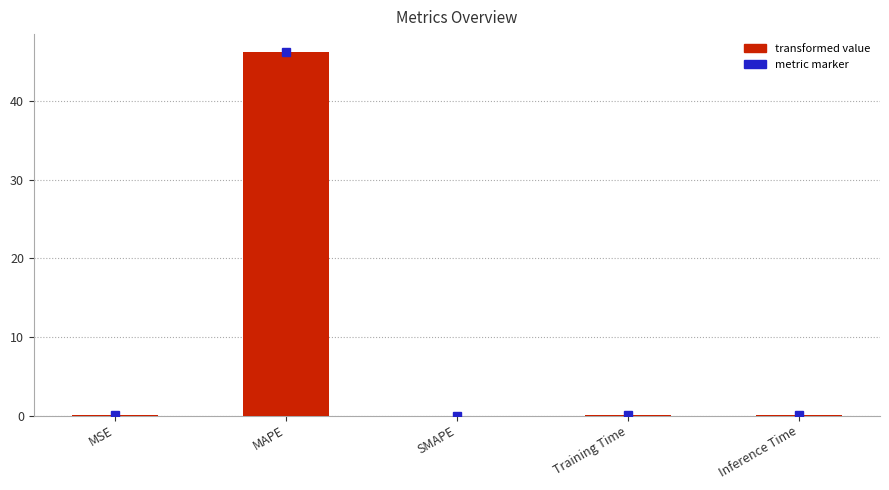

The value at SMAPE is 18.9. True or false?

False